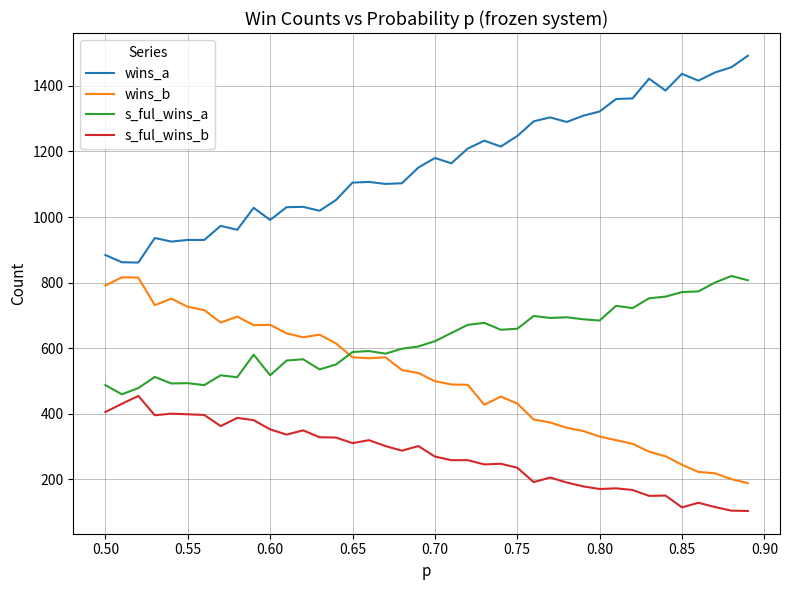

True or false: s_ful_wins_b and wins_b intersect in this chart.

False